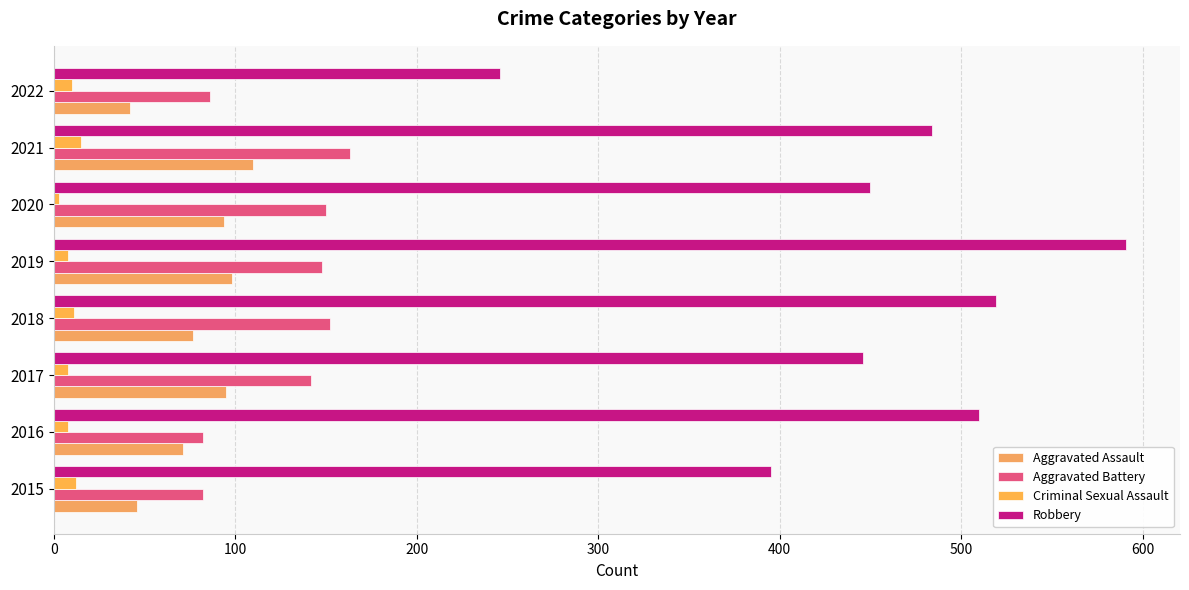

Count the number of data series in this chart.

4